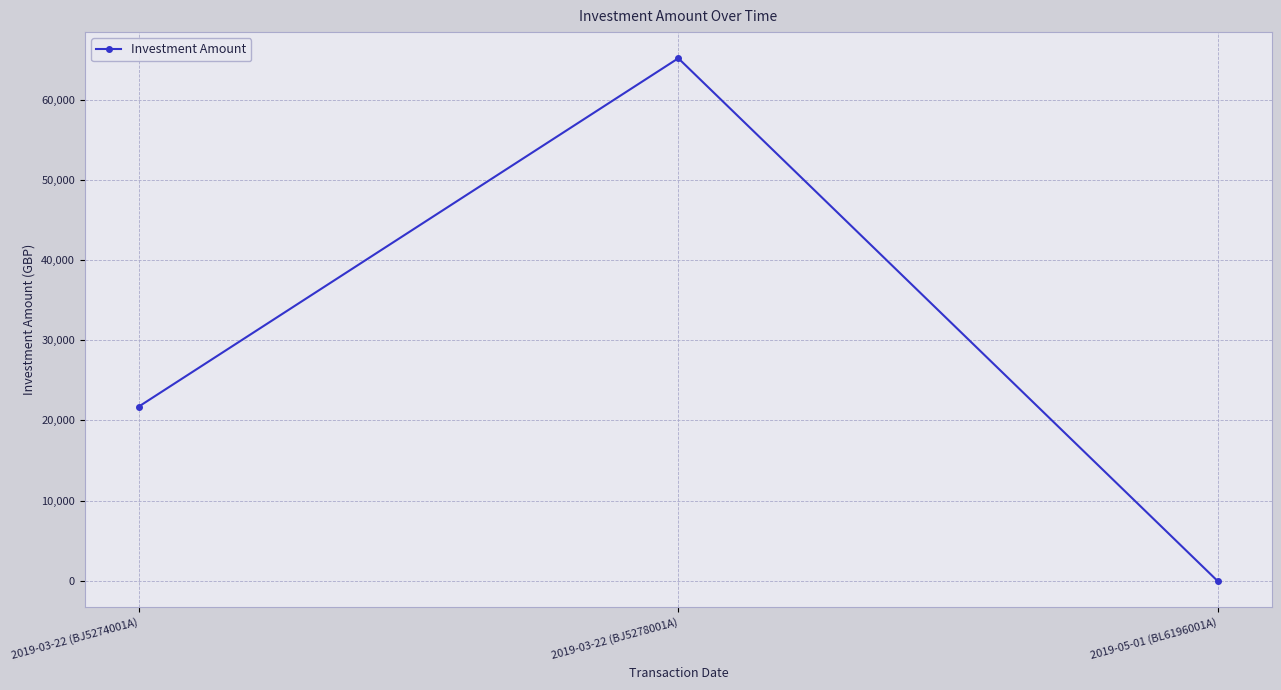

True or false: the data shows 65193.8 at 2019-03-22 (BJ5278001A).

True